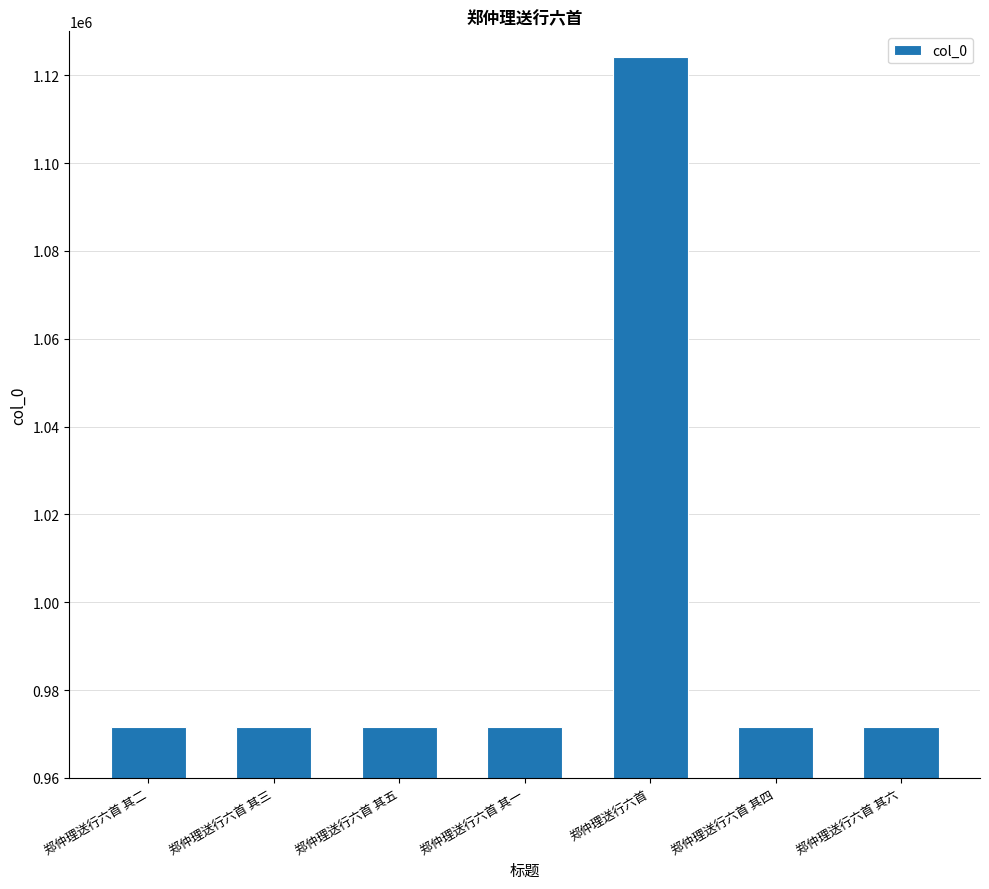

Is it true that the value at 郑仲理送行六首 其三 is 971560?

True